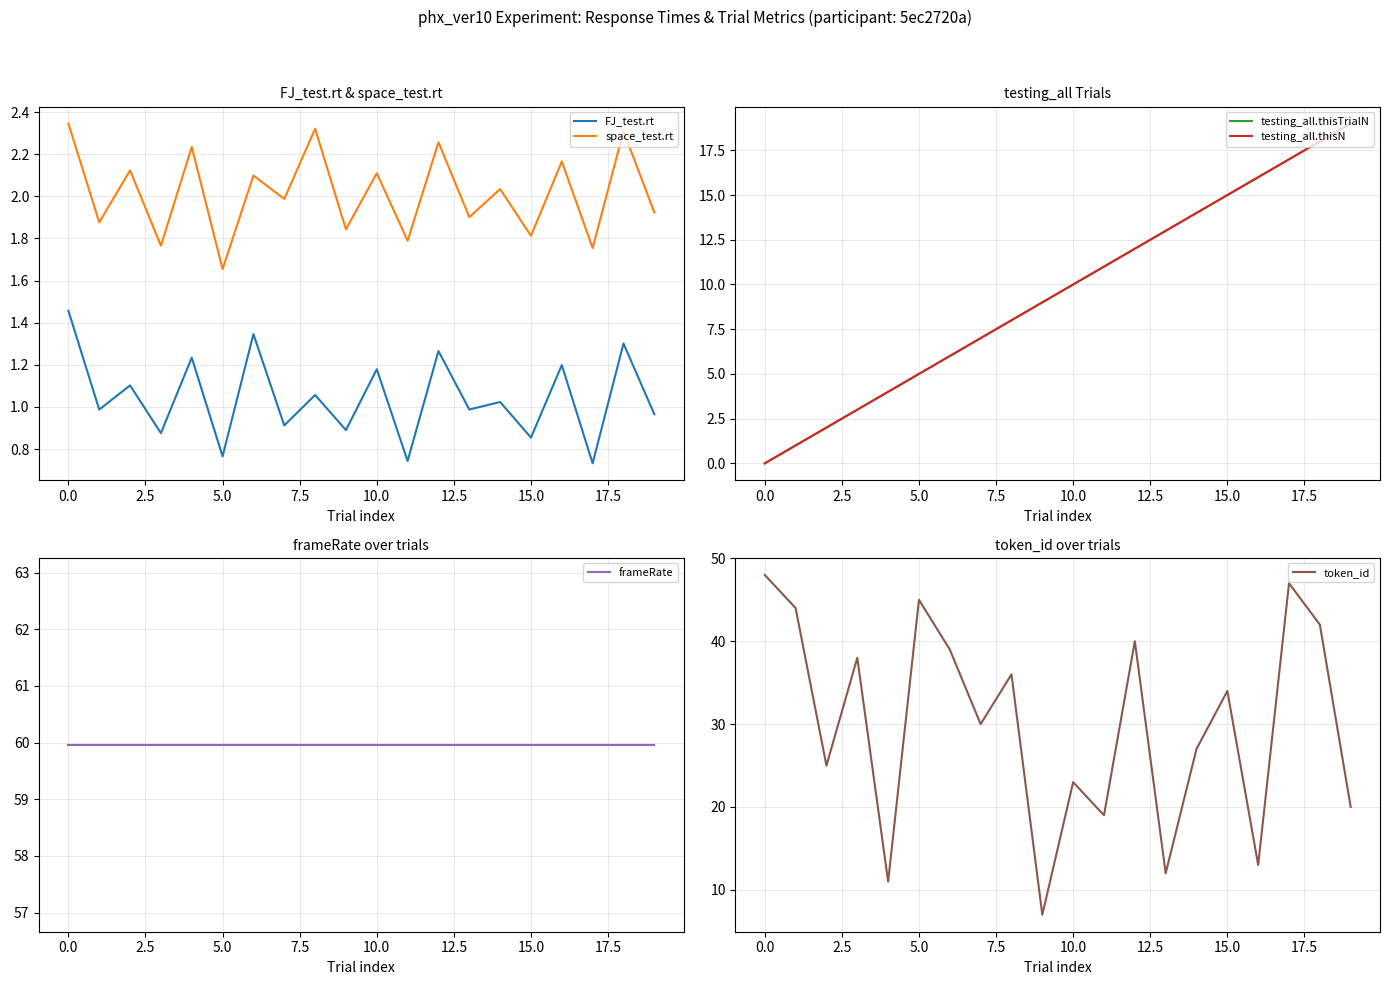

How many data points in testing_all.thisTrialN are less than 10?

10